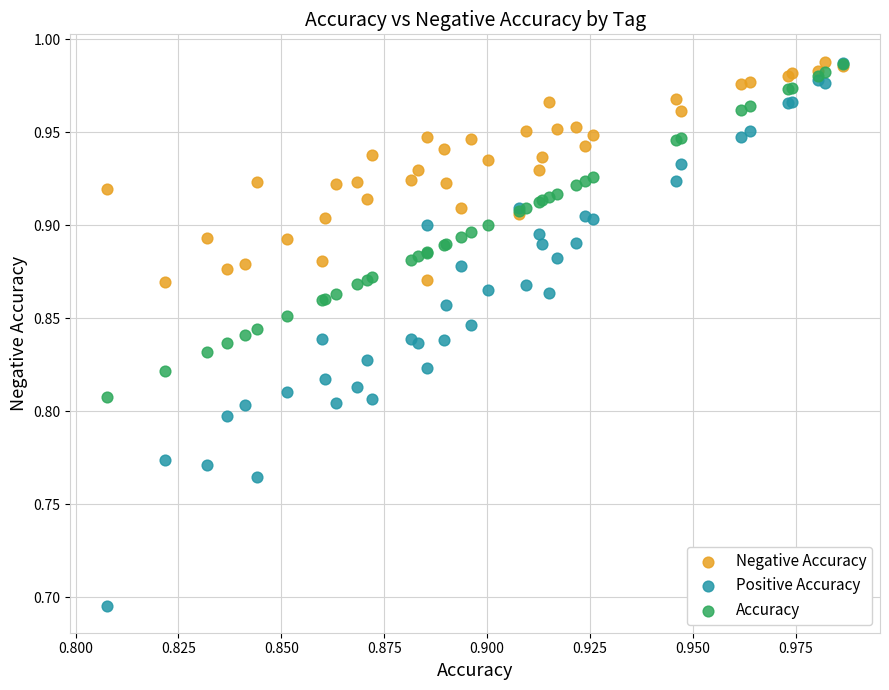

What are all the series names shown in the legend?

Negative Accuracy, Positive Accuracy, Accuracy